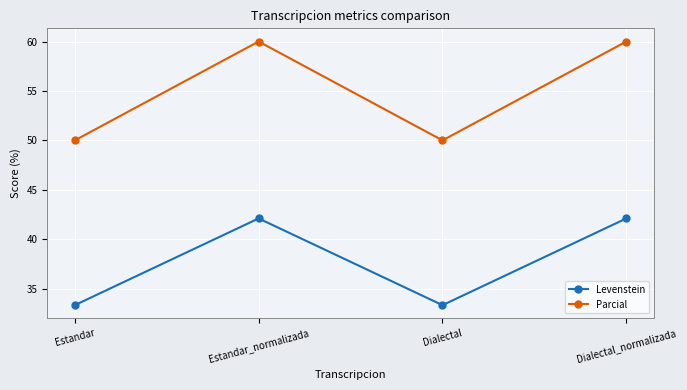

What is the difference between the second highest and second lowest values in the Parcial series?

10.0